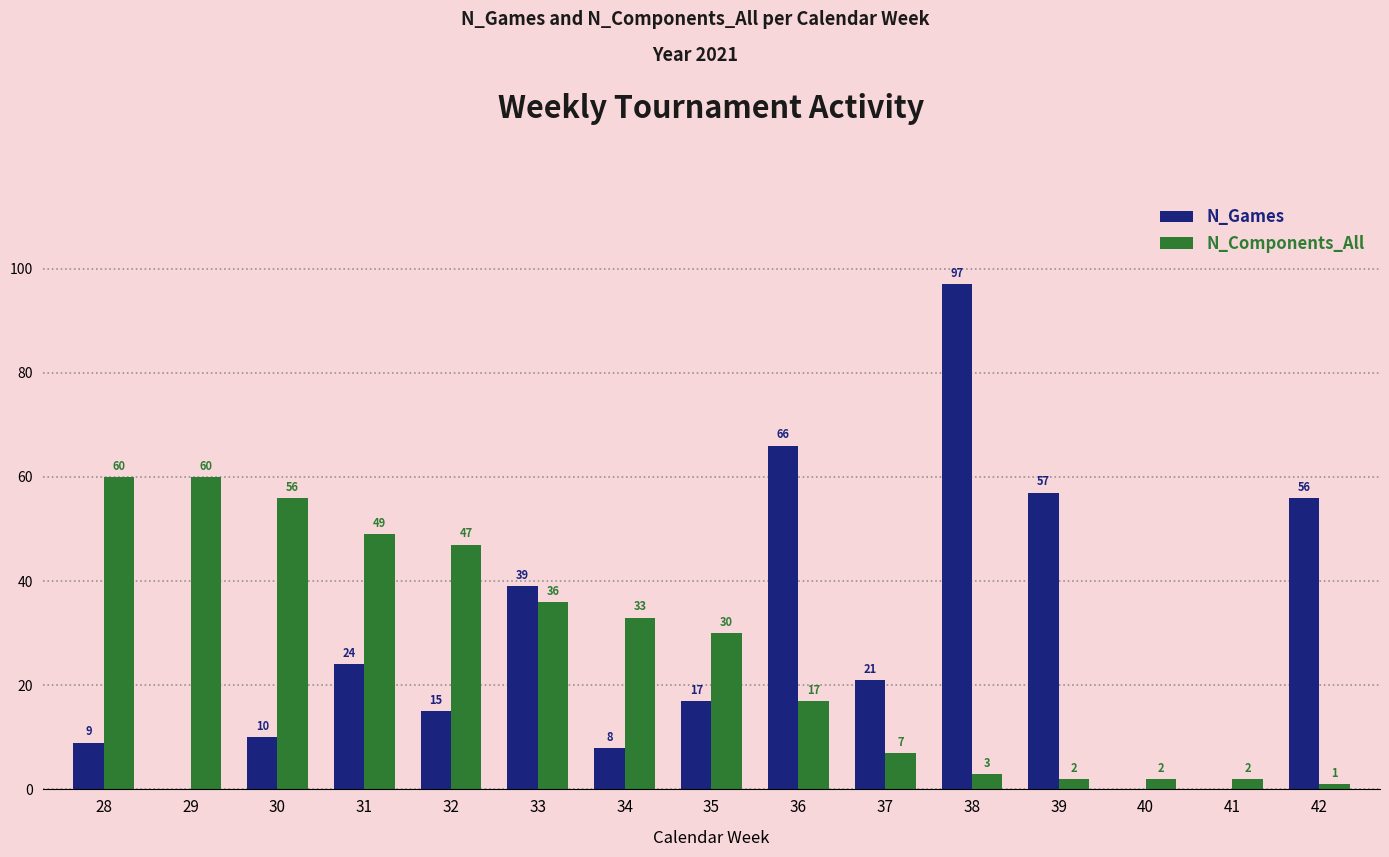

Between 41 and 42, which series saw the biggest shift?

N_Games